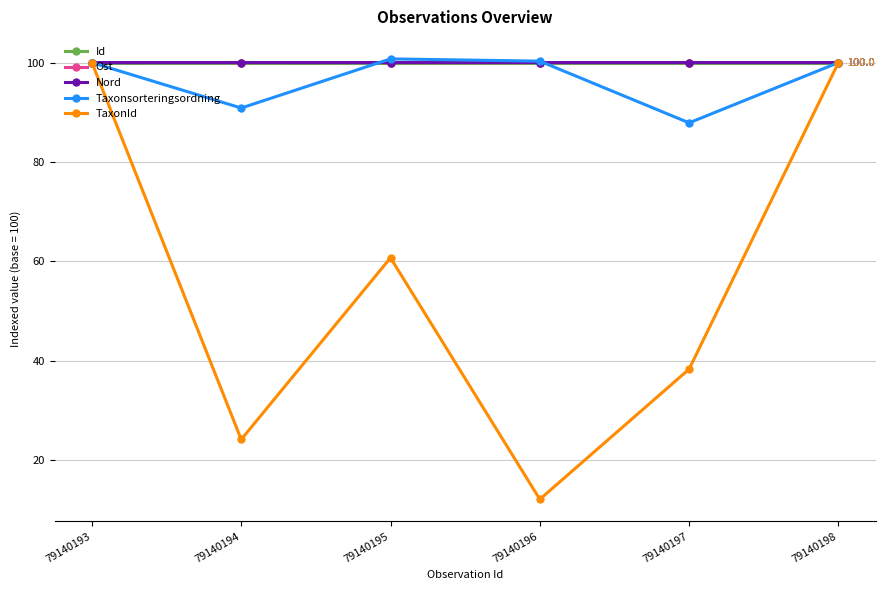

What is the greatest value displayed?

100.7